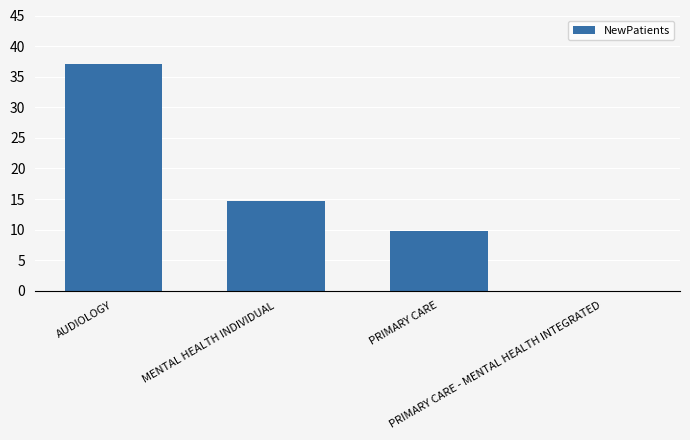

What is the sum of the values at MENTAL HEALTH INDIVIDUAL and PRIMARY CARE - MENTAL HEALTH INTEGRATED?

14.6